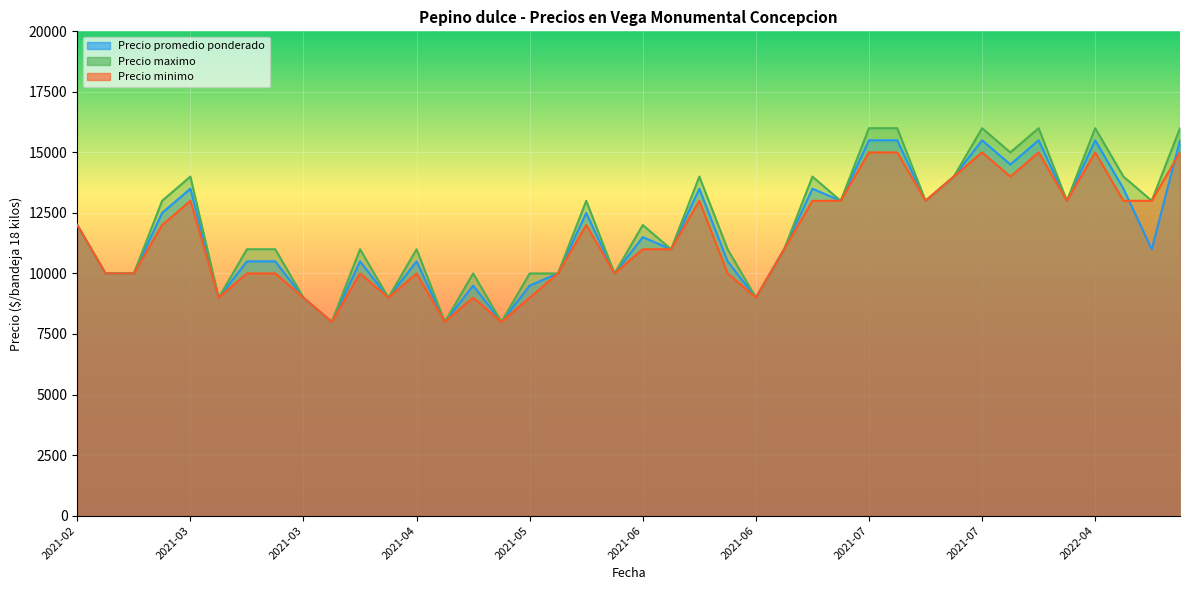

What is the sum of the Precio maximo values at 2021-07-15 and 2021-06-17?

28000